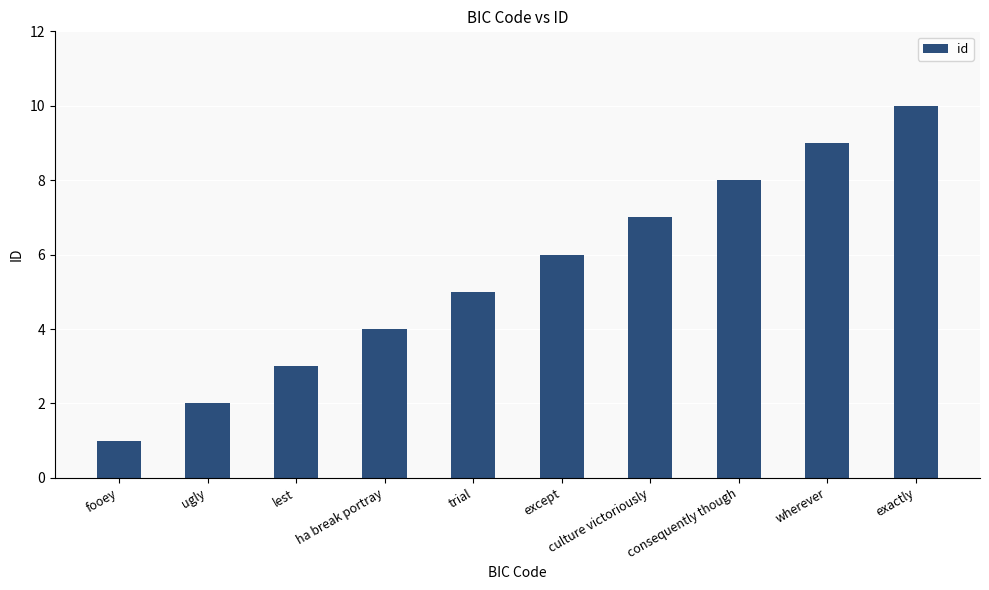

At which category does the chart reach its peak across all series?

exactly